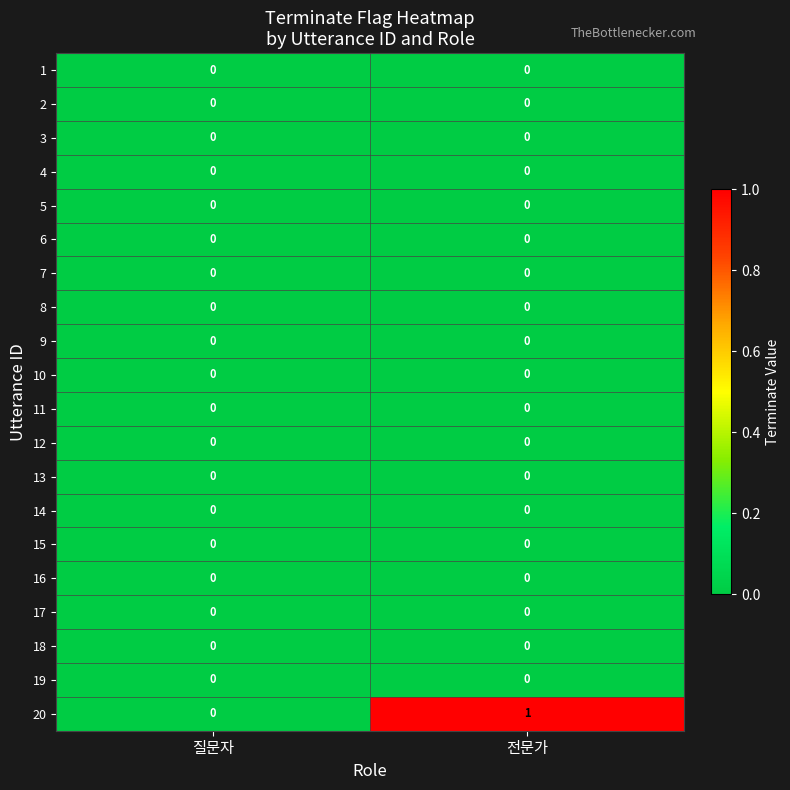

Which series changed the most between 질문자 and 전문가?

20